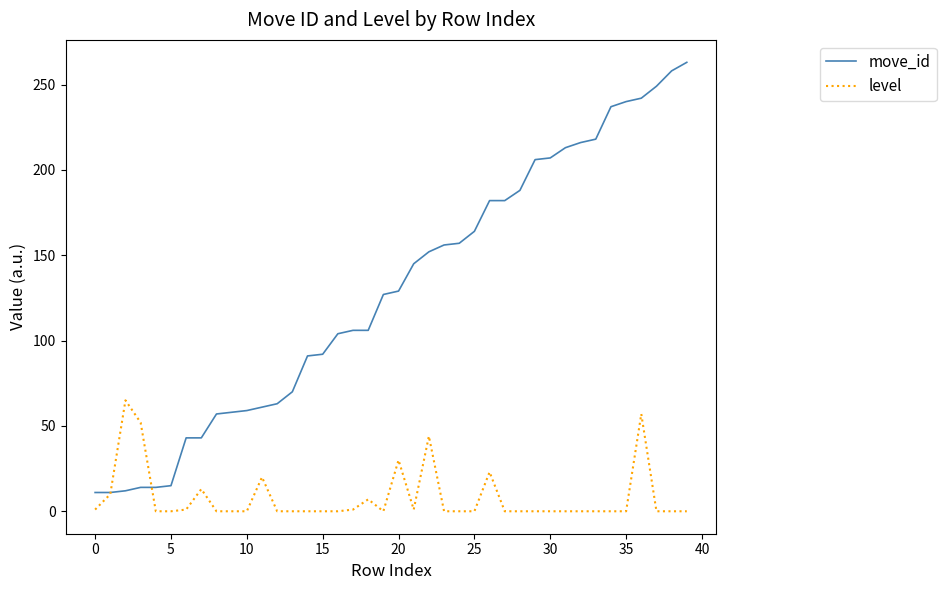

True or false: move_id and level cross at least once.

True